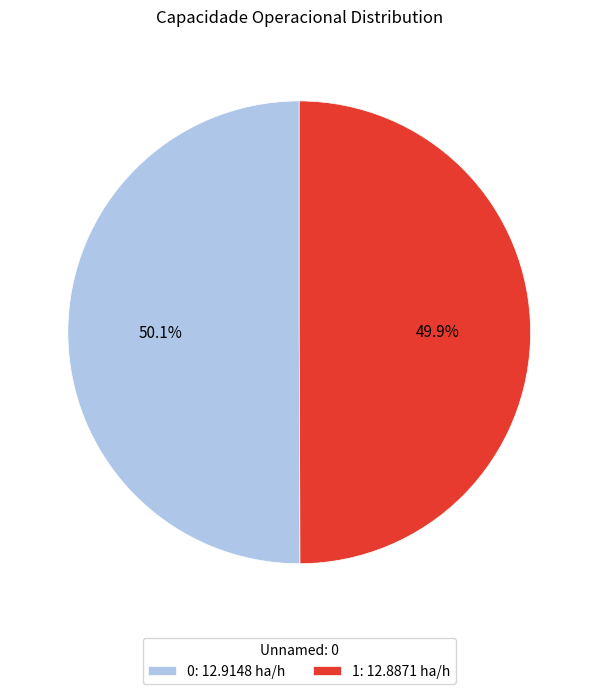

To the nearest percent, what portion does 0 represent?

50%